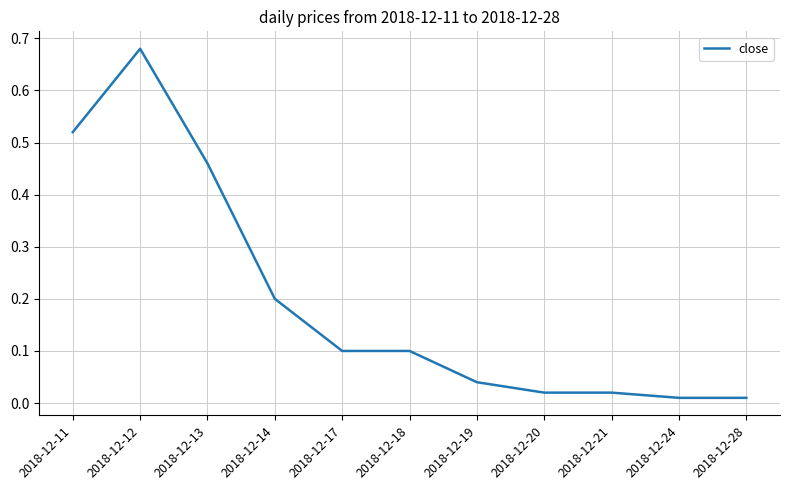

Which has a higher value, 2018-12-21 or 2018-12-12?

2018-12-12